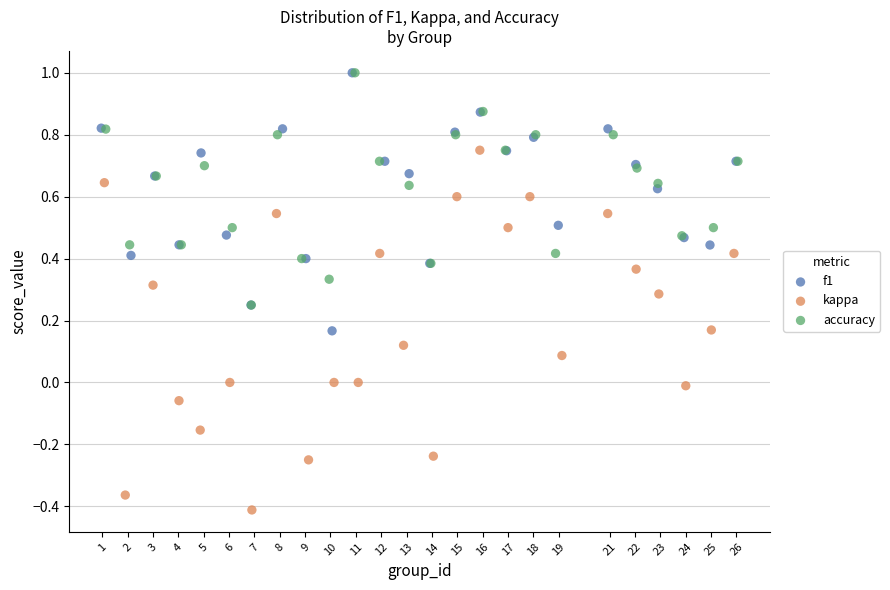

Which series has the largest Y range (max minus min)?

kappa